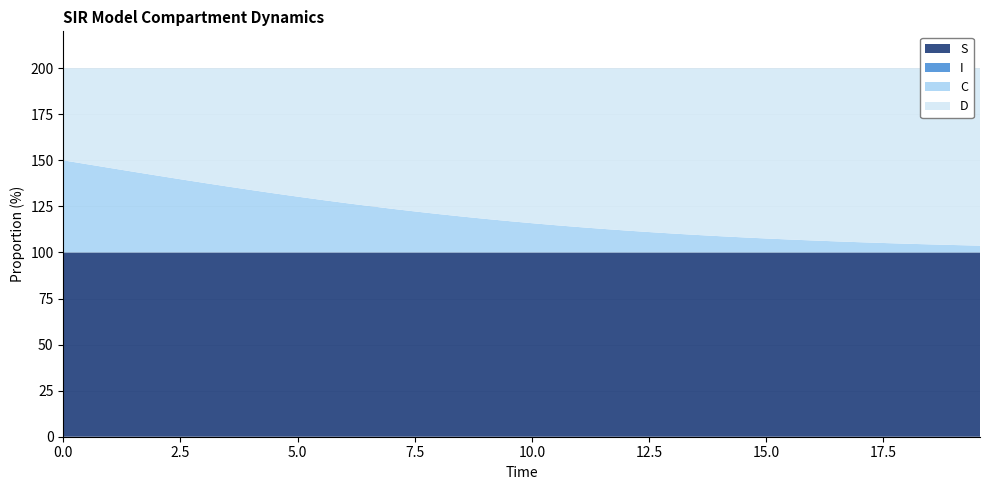

Reading right to left, transcribe all the data shown in this chart.

S: 19.565217391304348=1.0	19.06354515050167=1.0	18.561872909698998=1.0	18.06020066889632=1.0	17.558528428093645=1.0	17.05685618729097=1.0	16.555183946488295=1.0	16.05351170568562=1.0	15.551839464882944=1.0	15.050167224080267=1.0	14.548494983277592=1.0	14.046822742474916=1.0	13.545150501672241=1.0	13.043478260869565=1.0	12.54180602006689=1.0	12.040133779264213=1.0	11.538461538461538=1.0	11.036789297658864=1.0	10.535117056856187=1.0	10.033444816053512=1.0	9.531772575250836=1.0	9.03010033444816=1.0	8.528428093645484=1.0	8.02675585284281=1.0	7.525083612040134=1.0	7.023411371237458=1.0	6.521739130434782=1.0	6.020066889632107=1.0	5.518394648829432=1.0	5.016722408026756=1.0	4.51505016722408=1.0	4.013377926421405=1.0	3.511705685618729=1.0	3.0100334448160533=1.0	2.508361204013378=1.0	2.0066889632107023=1.0	1.5050167224080266=1.0	1.0033444816053512=1.0	0.5016722408026756=1.0	0.0=1.0
I: 19.565217391304348=0.0	19.06354515050167=0.0	18.561872909698998=0.0	18.06020066889632=0.0	17.558528428093645=0.0	17.05685618729097=0.0	16.555183946488295=0.0	16.05351170568562=0.0	15.551839464882944=0.0	15.050167224080267=0.0	14.548494983277592=0.0	14.046822742474916=0.0	13.545150501672241=0.0	13.043478260869565=0.0	12.54180602006689=0.0	12.040133779264213=0.0	11.538461538461538=0.0	11.036789297658864=0.0	10.535117056856187=0.0	10.033444816053512=0.0	9.531772575250836=0.0	9.03010033444816=0.0	8.528428093645484=0.0	8.02675585284281=0.0	7.525083612040134=0.0	7.023411371237458=0.0	6.521739130434782=0.0	6.020066889632107=0.0	5.518394648829432=0.0	5.016722408026756=0.0	4.51505016722408=0.0	4.013377926421405=0.0	3.511705685618729=0.0	3.0100334448160533=0.0	2.508361204013378=0.0	2.0066889632107023=0.0	1.5050167224080266=0.0	1.0033444816053512=0.0	0.5016722408026756=0.0	0.0=0.0
C: 19.565217391304348=0.0	19.06354515050167=0.0	18.561872909698998=0.0	18.06020066889632=0.0	17.558528428093645=0.1	17.05685618729097=0.1	16.555183946488295=0.1	16.05351170568562=0.1	15.551839464882944=0.1	15.050167224080267=0.1	14.548494983277592=0.1	14.046822742474916=0.1	13.545150501672241=0.1	13.043478260869565=0.1	12.54180602006689=0.1	12.040133779264213=0.1	11.538461538461538=0.1	11.036789297658864=0.1	10.535117056856187=0.1	10.033444816053512=0.2	9.531772575250836=0.2	9.03010033444816=0.2	8.528428093645484=0.2	8.02675585284281=0.2	7.525083612040134=0.2	7.023411371237458=0.2	6.521739130434782=0.3	6.020066889632107=0.3	5.518394648829432=0.3	5.016722408026756=0.3	4.51505016722408=0.3	4.013377926421405=0.3	3.511705685618729=0.4	3.0100334448160533=0.4	2.508361204013378=0.4	2.0066889632107023=0.4	1.5050167224080266=0.4	1.0033444816053512=0.5	0.5016722408026756=0.5	0.0=0.5
D: 19.565217391304348=1.0	19.06354515050167=1.0	18.561872909698998=1.0	18.06020066889632=1.0	17.558528428093645=0.9	17.05685618729097=0.9	16.555183946488295=0.9	16.05351170568562=0.9	15.551839464882944=0.9	15.050167224080267=0.9	14.548494983277592=0.9	14.046822742474916=0.9	13.545150501672241=0.9	13.043478260869565=0.9	12.54180602006689=0.9	12.040133779264213=0.9	11.538461538461538=0.9	11.036789297658864=0.9	10.535117056856187=0.9	10.033444816053512=0.8	9.531772575250836=0.8	9.03010033444816=0.8	8.528428093645484=0.8	8.02675585284281=0.8	7.525083612040134=0.8	7.023411371237458=0.8	6.521739130434782=0.7	6.020066889632107=0.7	5.518394648829432=0.7	5.016722408026756=0.7	4.51505016722408=0.7	4.013377926421405=0.7	3.511705685618729=0.6	3.0100334448160533=0.6	2.508361204013378=0.6	2.0066889632107023=0.6	1.5050167224080266=0.6	1.0033444816053512=0.5	0.5016722408026756=0.5	0.0=0.5